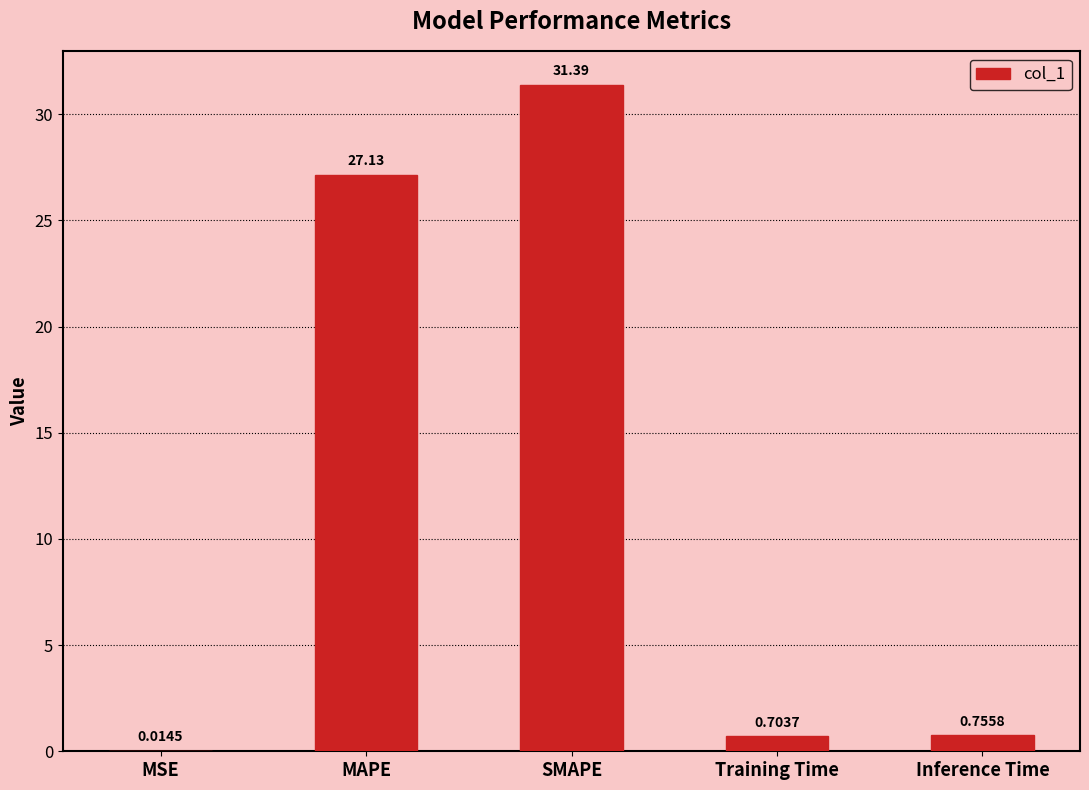

How many categories are shown in the chart?

5